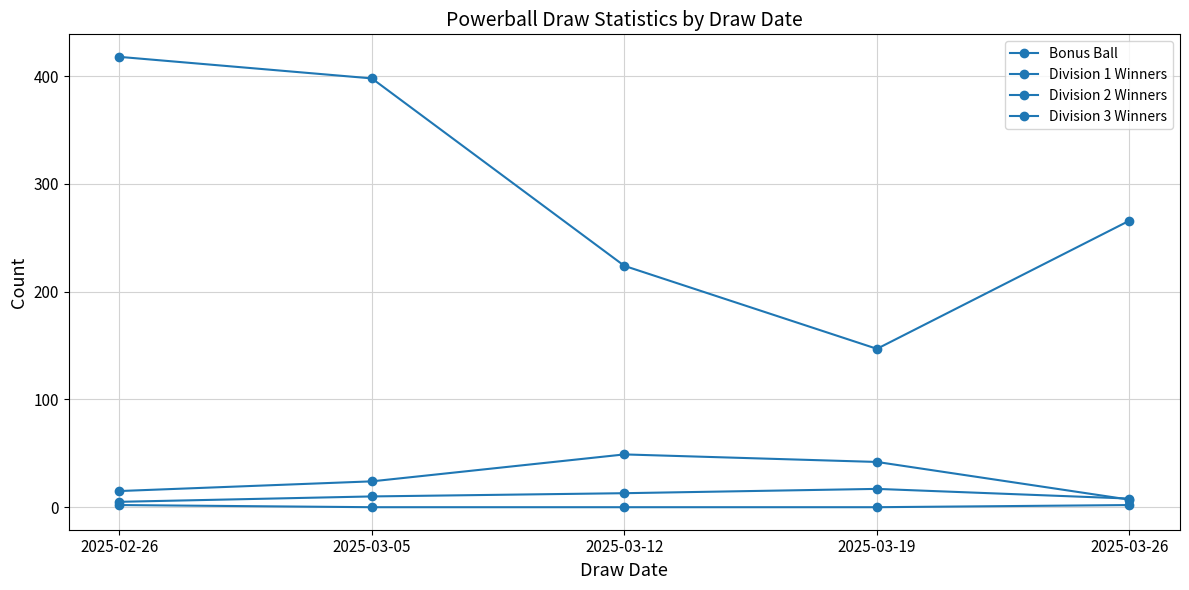

The Division 2 Winners series shows 49 at 2025-03-12. True or false?

True